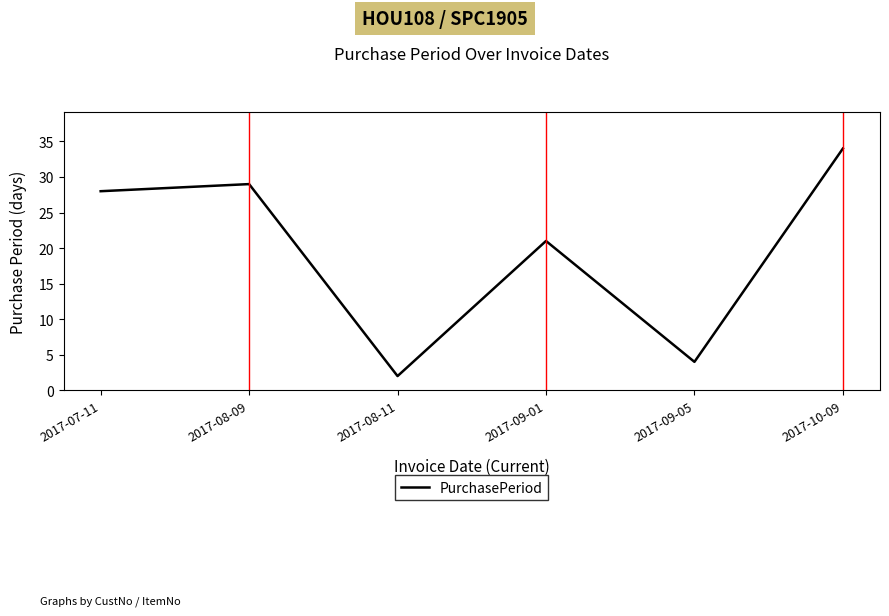

Which label corresponds to the smallest value in the chart?

2017-08-11